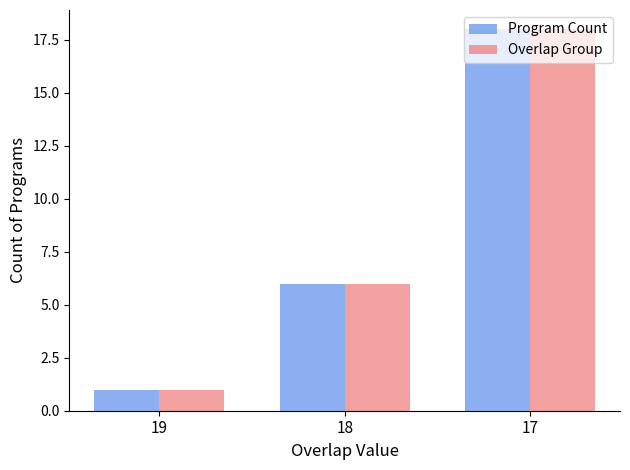

At which label does Overlap Group reach its minimum?

19